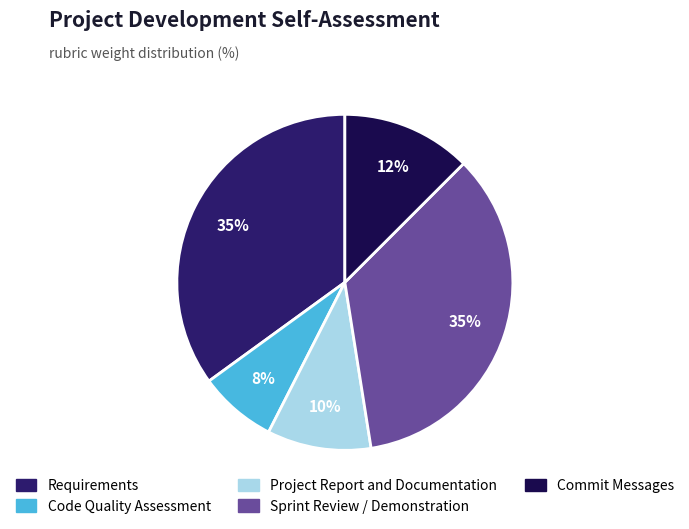

The Code Quality Assessment slice represents 15% of the pie. True or false?

False